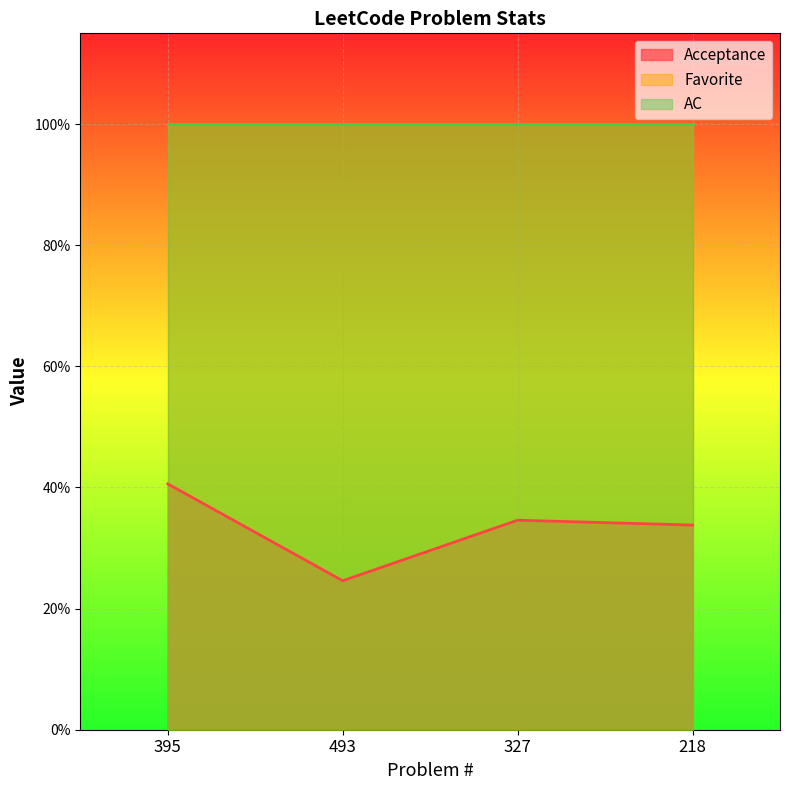

Which series has the largest range (max minus min)?

Acceptance